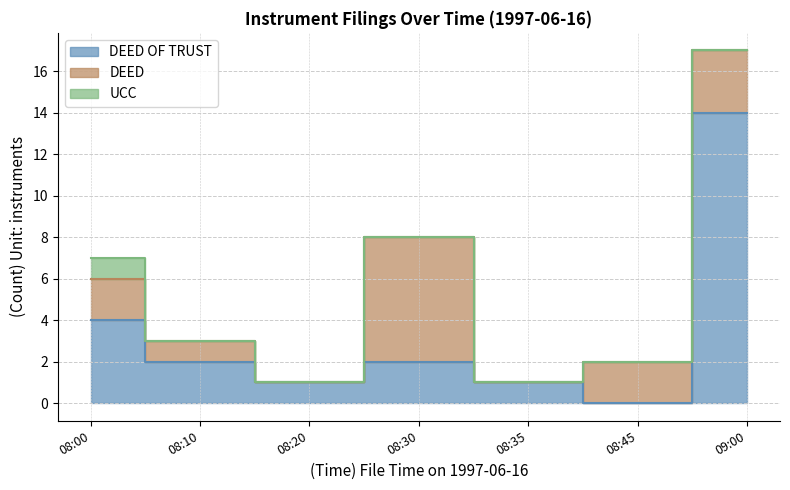

What is the maximum value for Num Instruments?

17